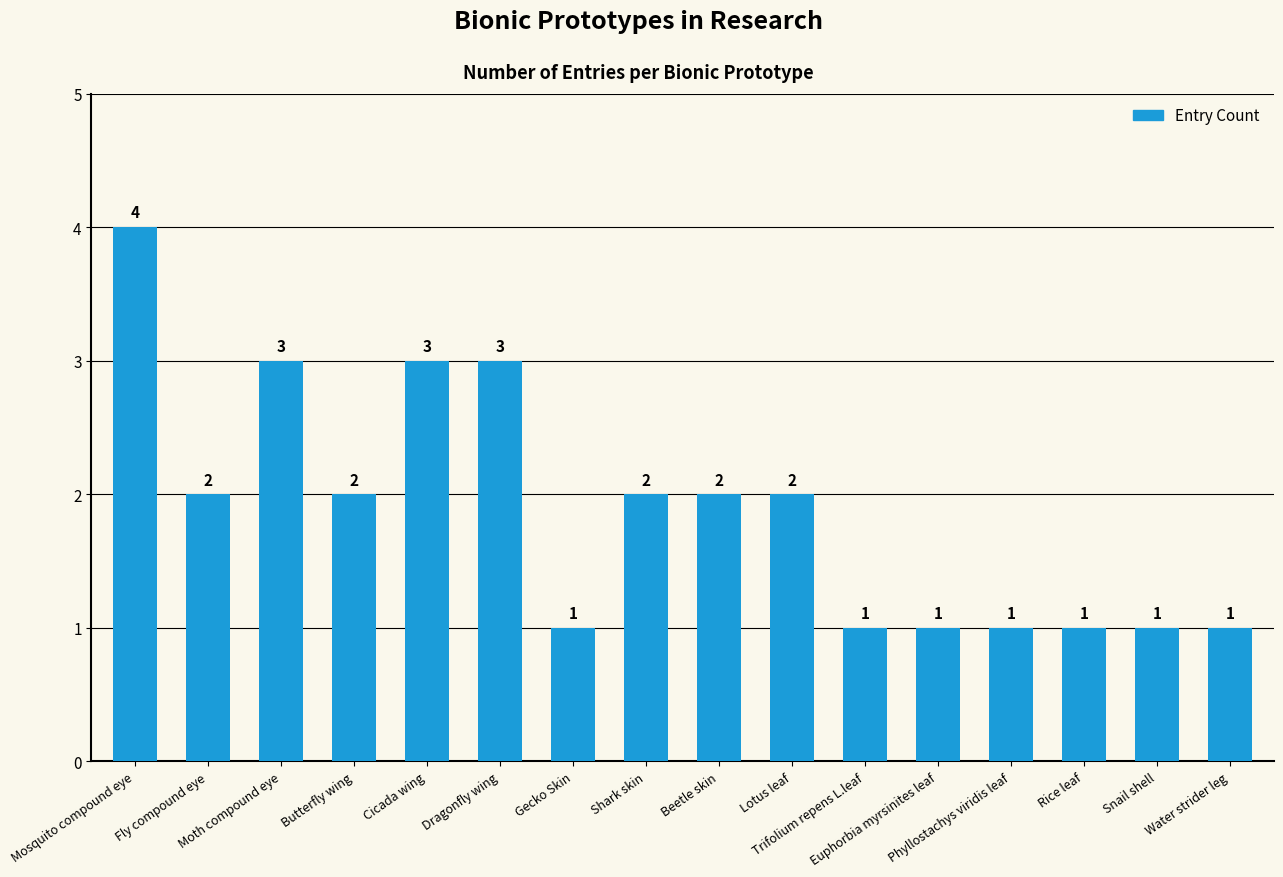

What is the value of the 8th bar from the left?

2